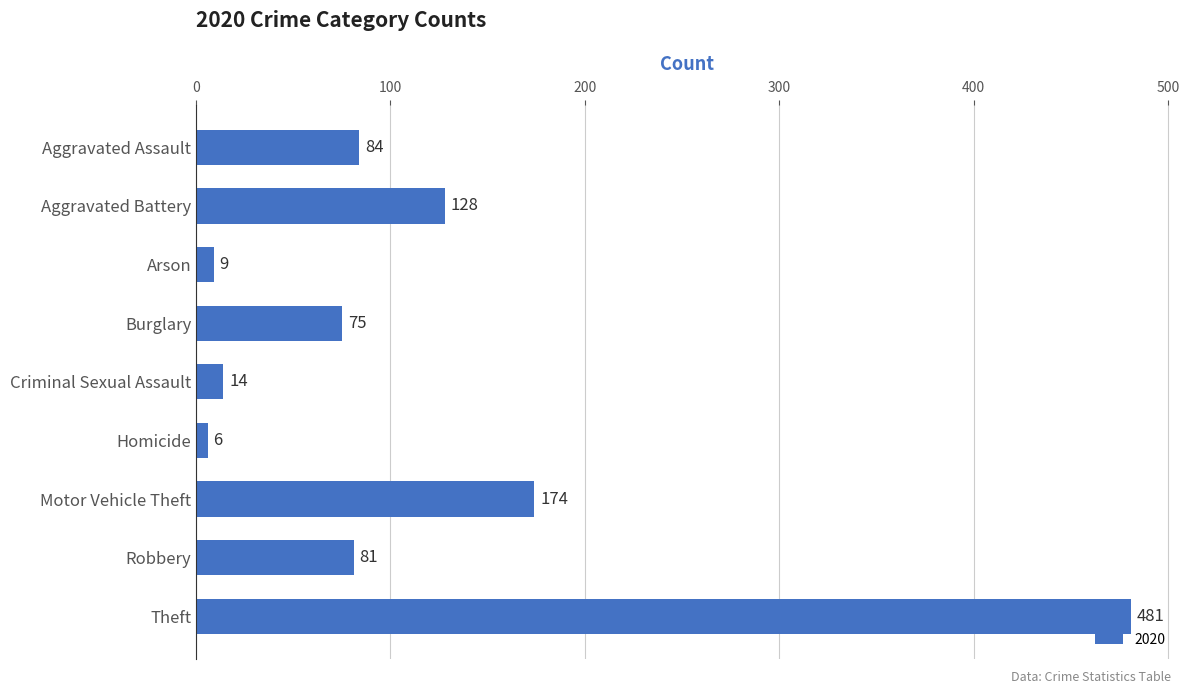

Are the bars grouped side by side (vs. stacked)?

No